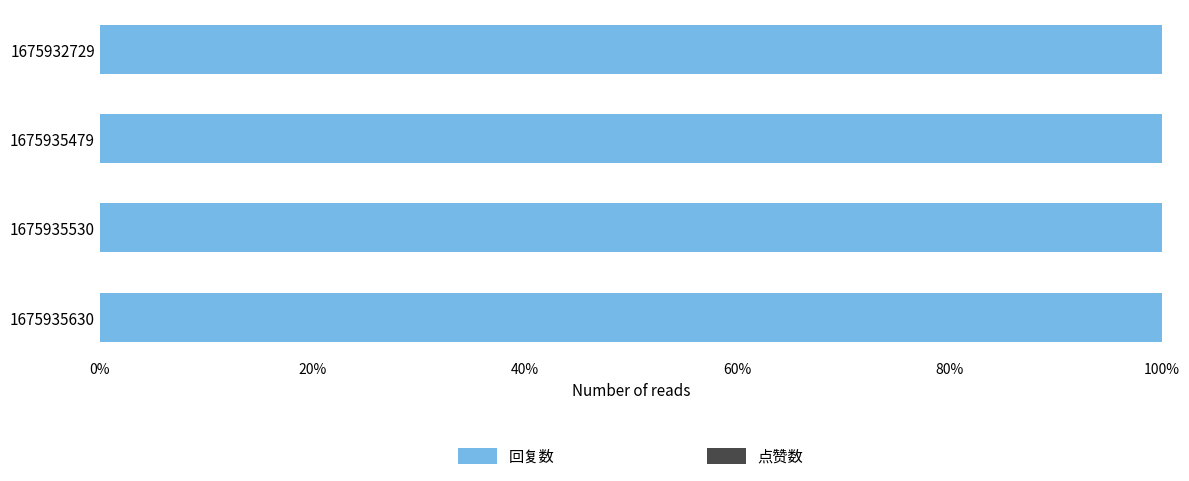

What is the value of the 回复数 bar at the 4th from the left?

1